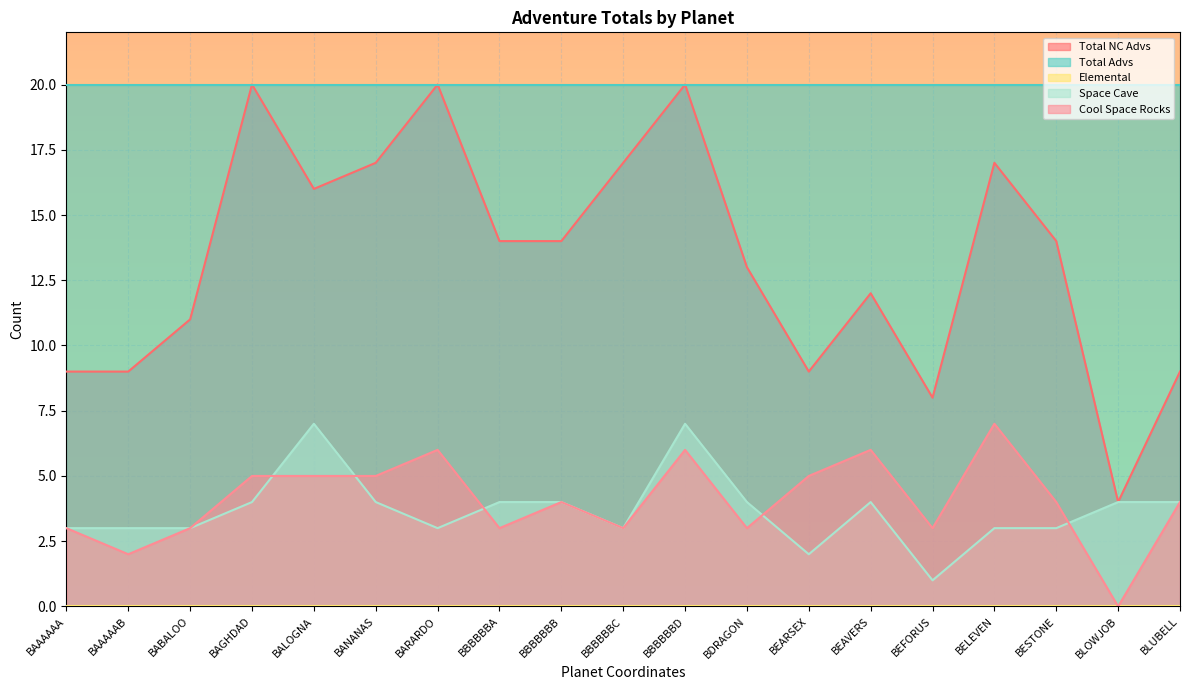

In Cool Space Rocks, how many points are higher than both neighbors (excluding endpoints)?

5